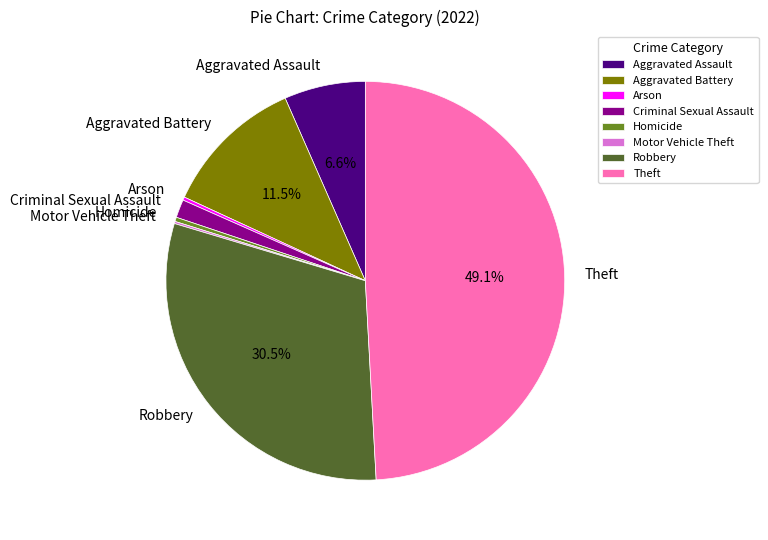

Which category has the biggest portion of the pie?

Theft